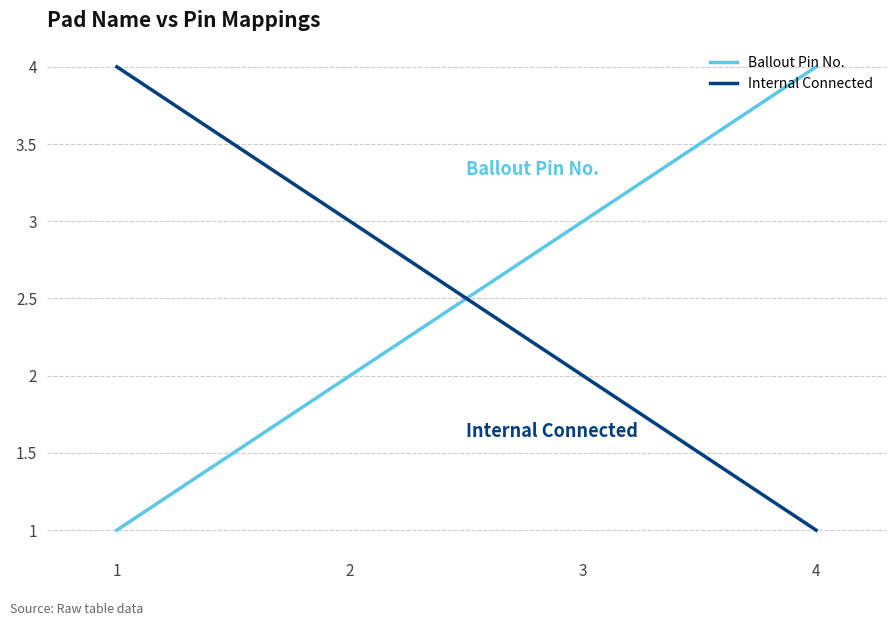

Count the number of data series in this chart.

2